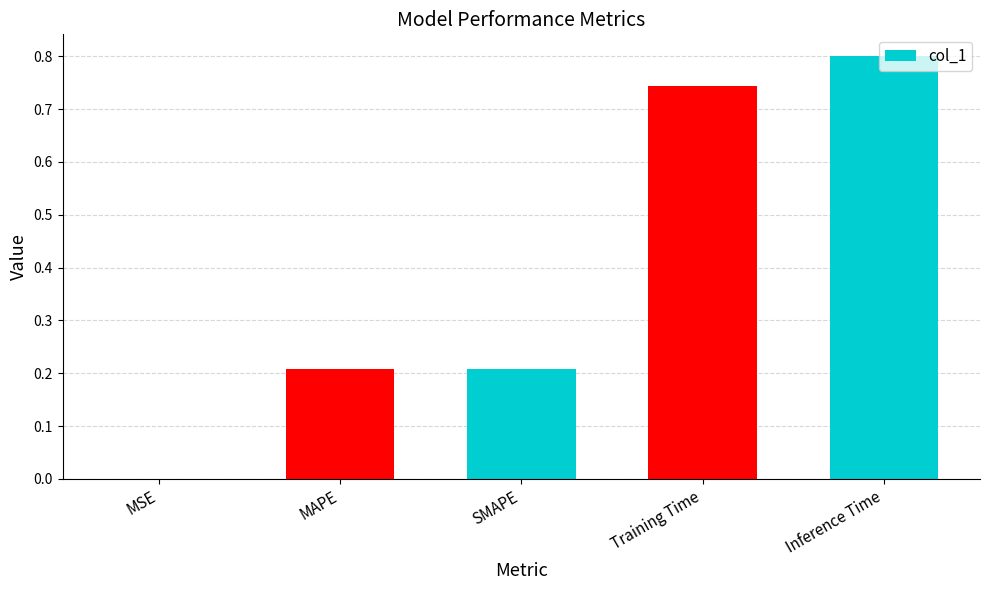

What is the maximum value shown in the chart?

0.8